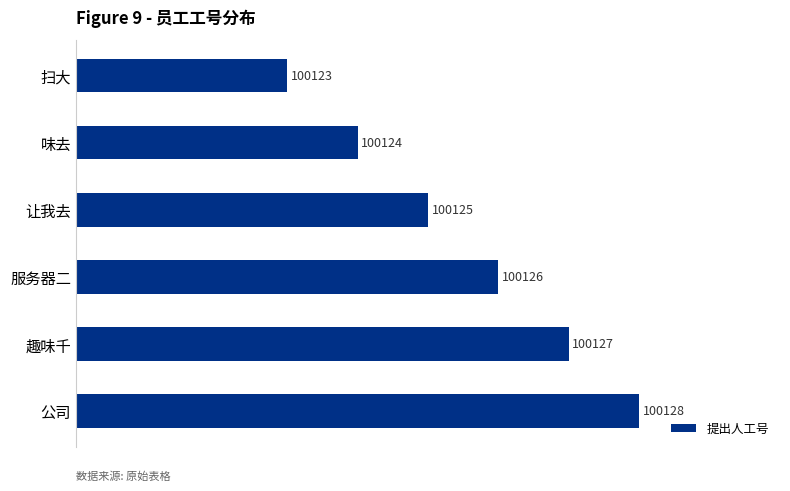

What is the average value?

100126